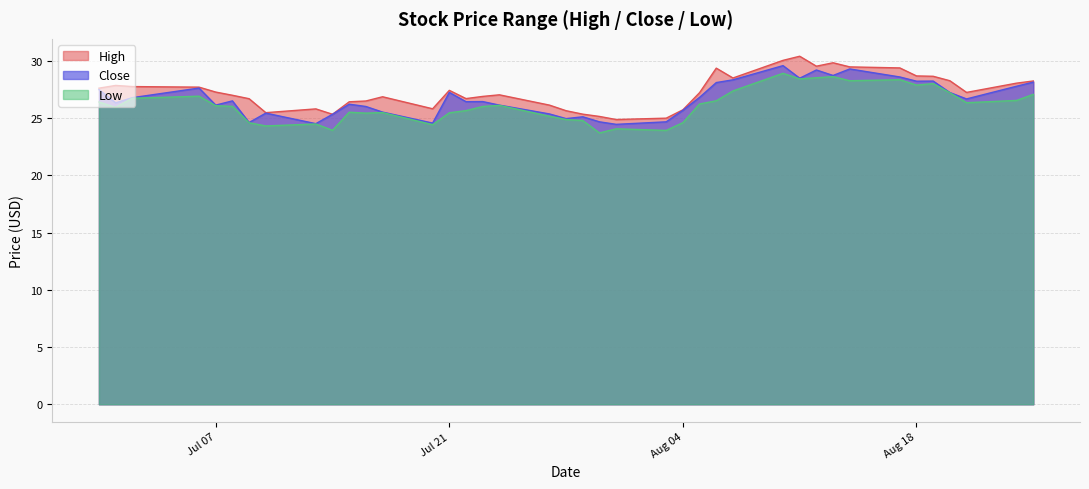

How many lines are shown in the chart?

3